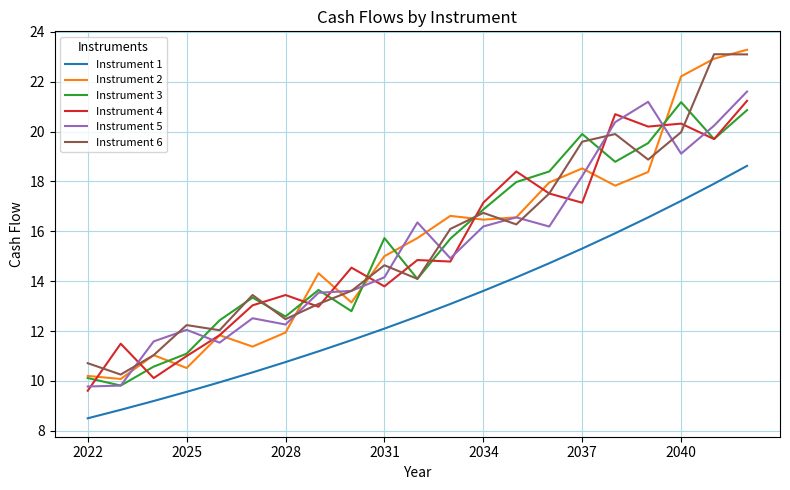

What is the minimum value shown in the chart?

8.5